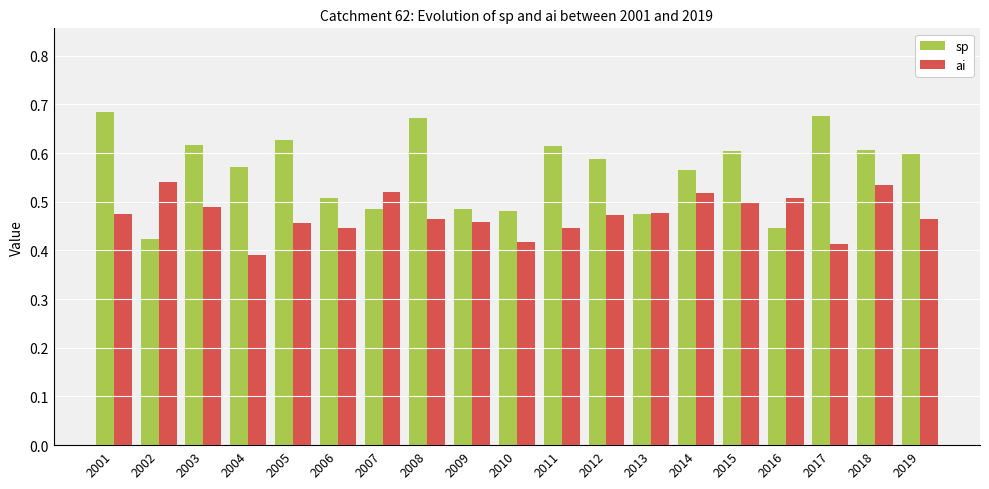

How many groups of bars are there?

19